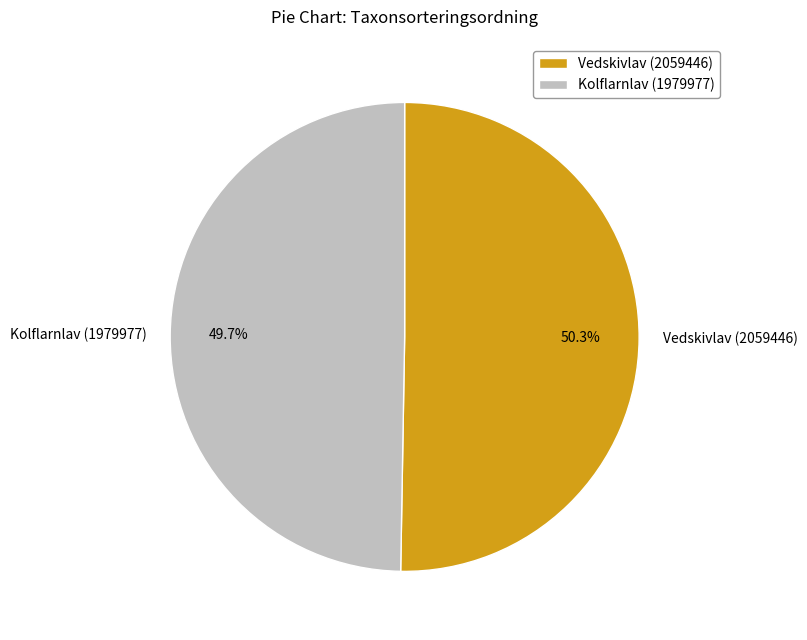

Which category accounts for the majority?

Vedskivlav (2059446)